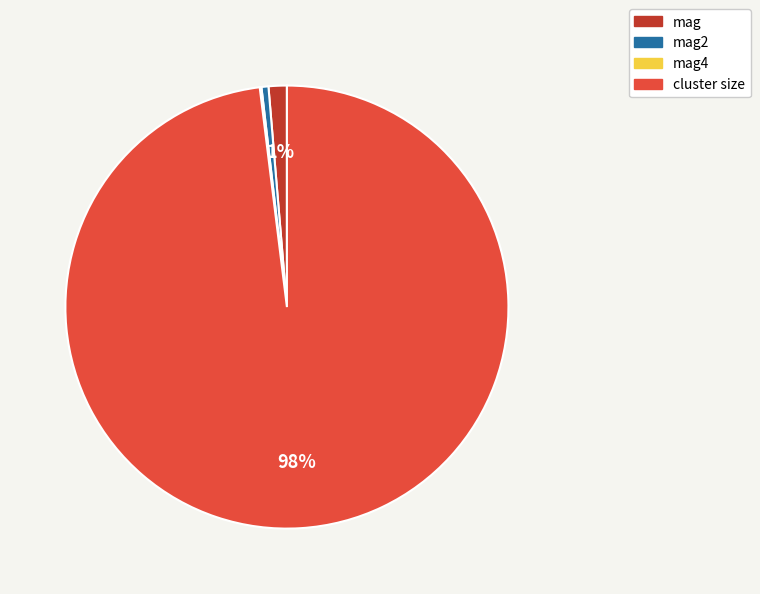

To the nearest percent, what is the average slice percentage?

25%